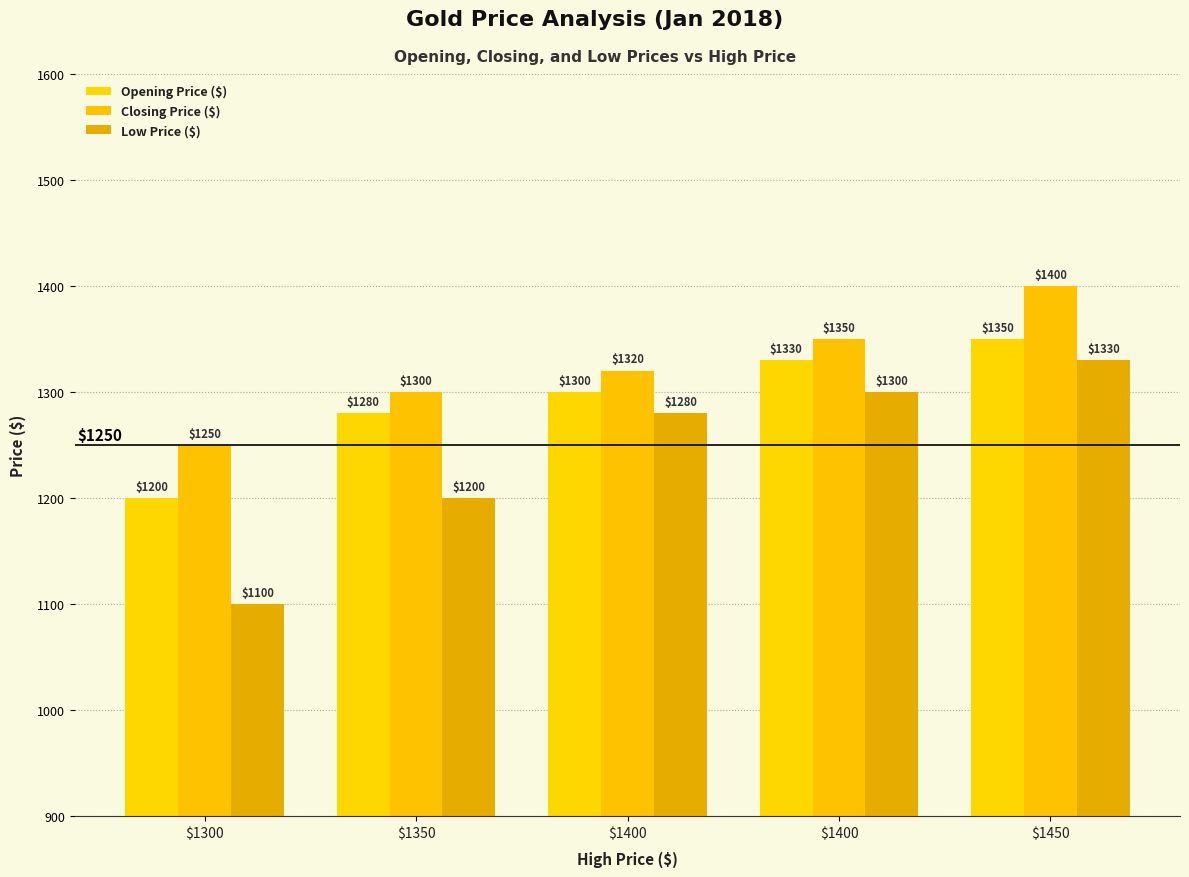

What is the spread (max minus min) of values at $1300?

150